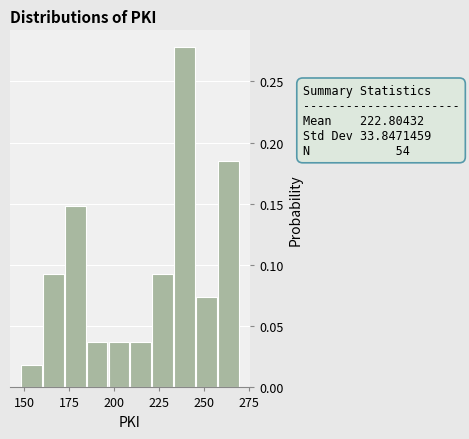

Read against the x-axis, roughly where is the centre of the tallest bar?

240